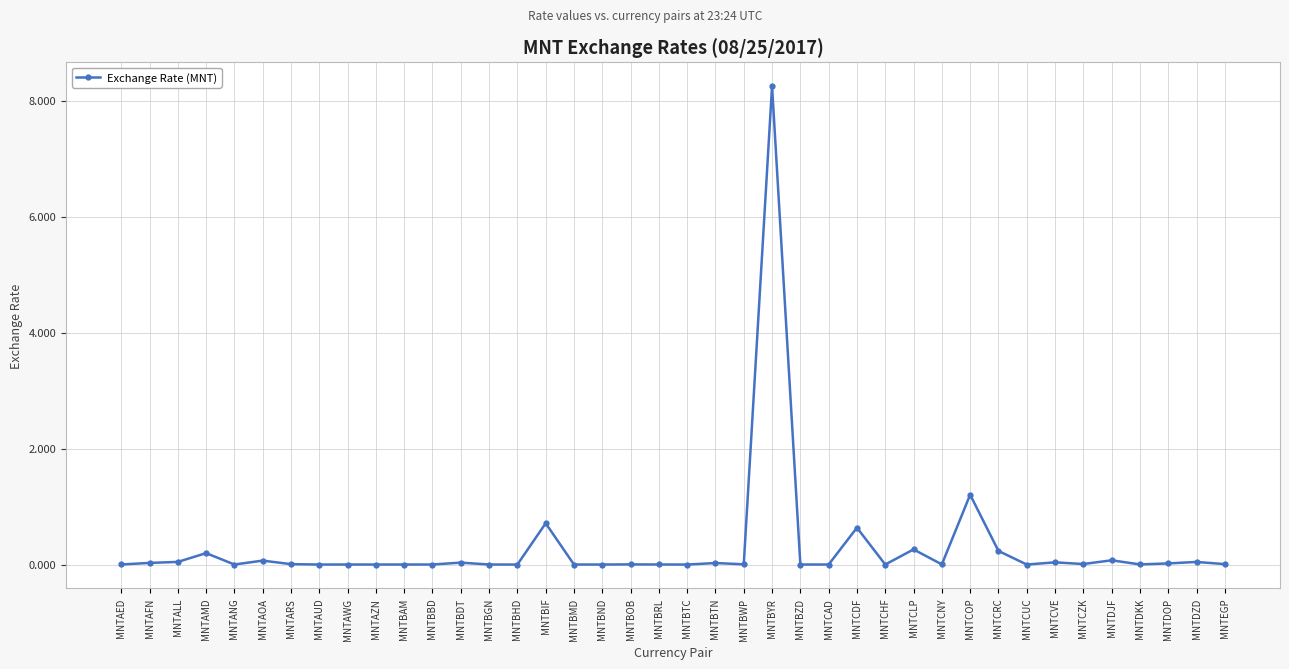

True or false: the data has more than 1 interior local peaks.

True